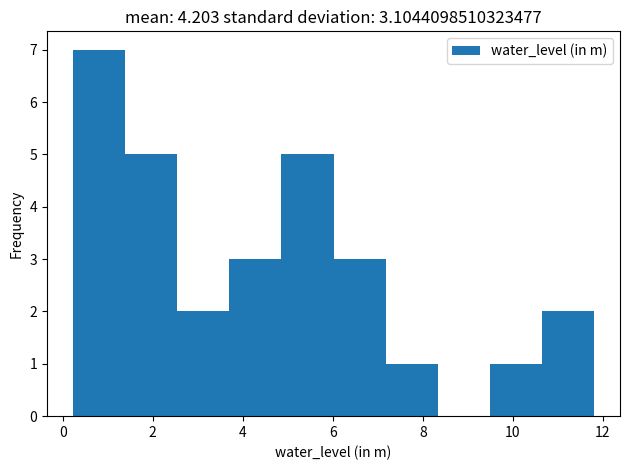

What is the height of the bar covering 4.8 to 6.0 on the x-axis? Neither the bar edges nor the heights are printed on the chart, so give them approximately, as read against the axes.

5